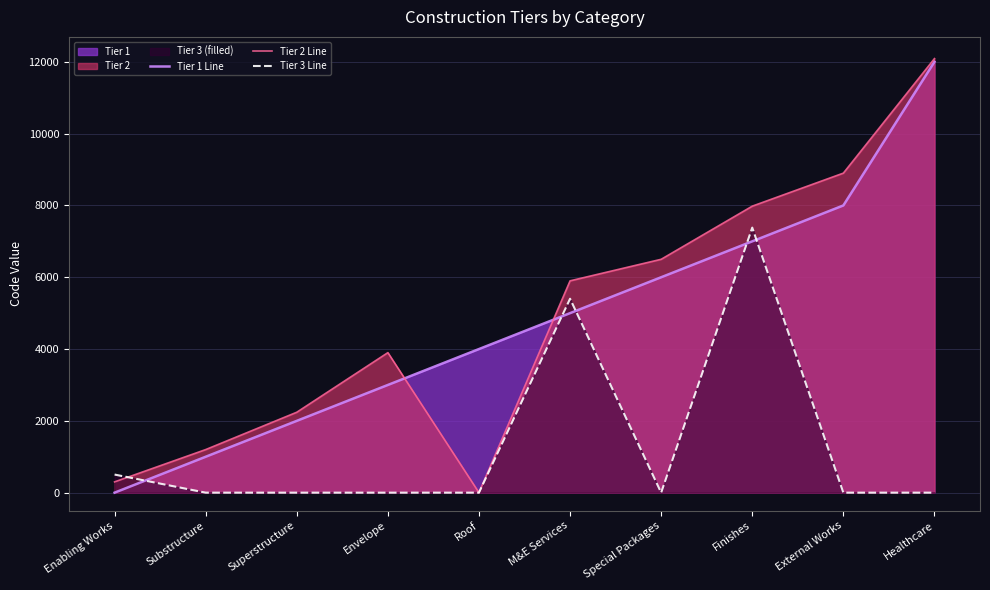

In Tier 2 Line, how many points are higher than both neighbors (excluding endpoints)?

1